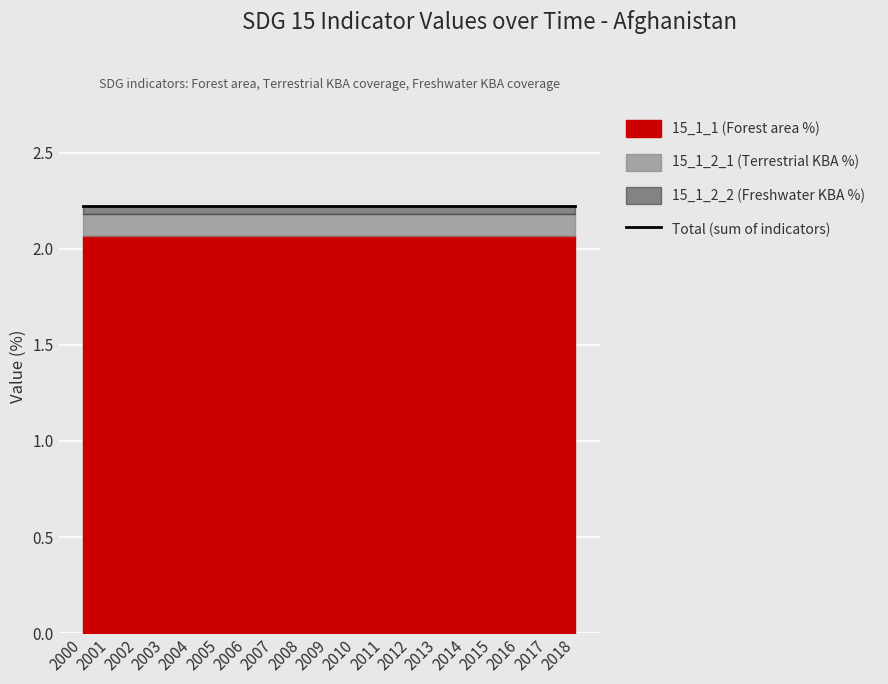

List the series in order of their peak value, lowest first.

15_1_2_2 (Freshwater KBA %), 15_1_2_1 (Terrestrial KBA %), 15_1_1 (Forest area %)